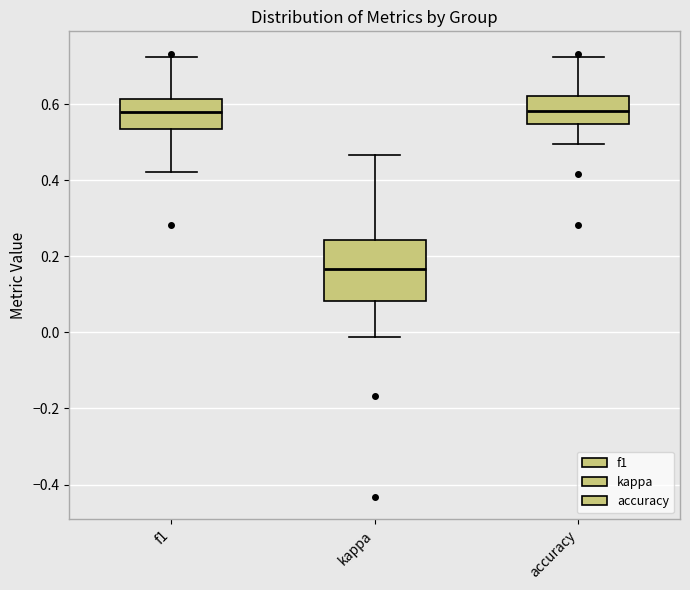

Where is the lower edge of the box for kappa on the y-axis? The values are not printed on the chart, so give them approximately, as read against the axis.

0.08